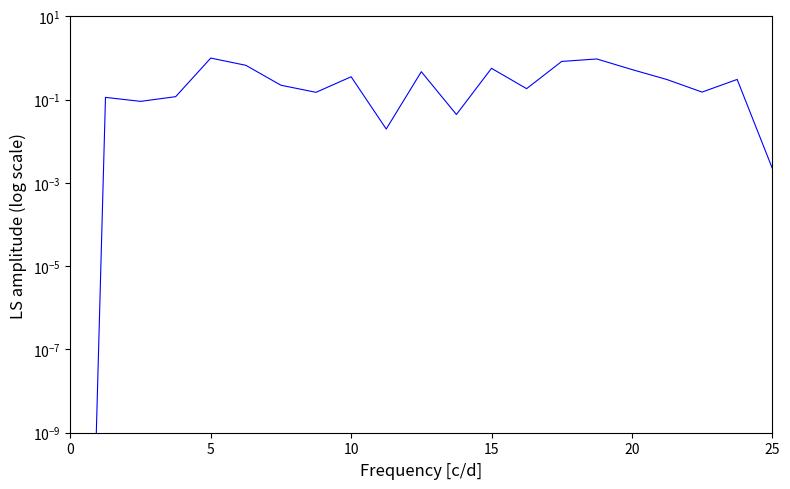

How many lines are shown in the chart?

1